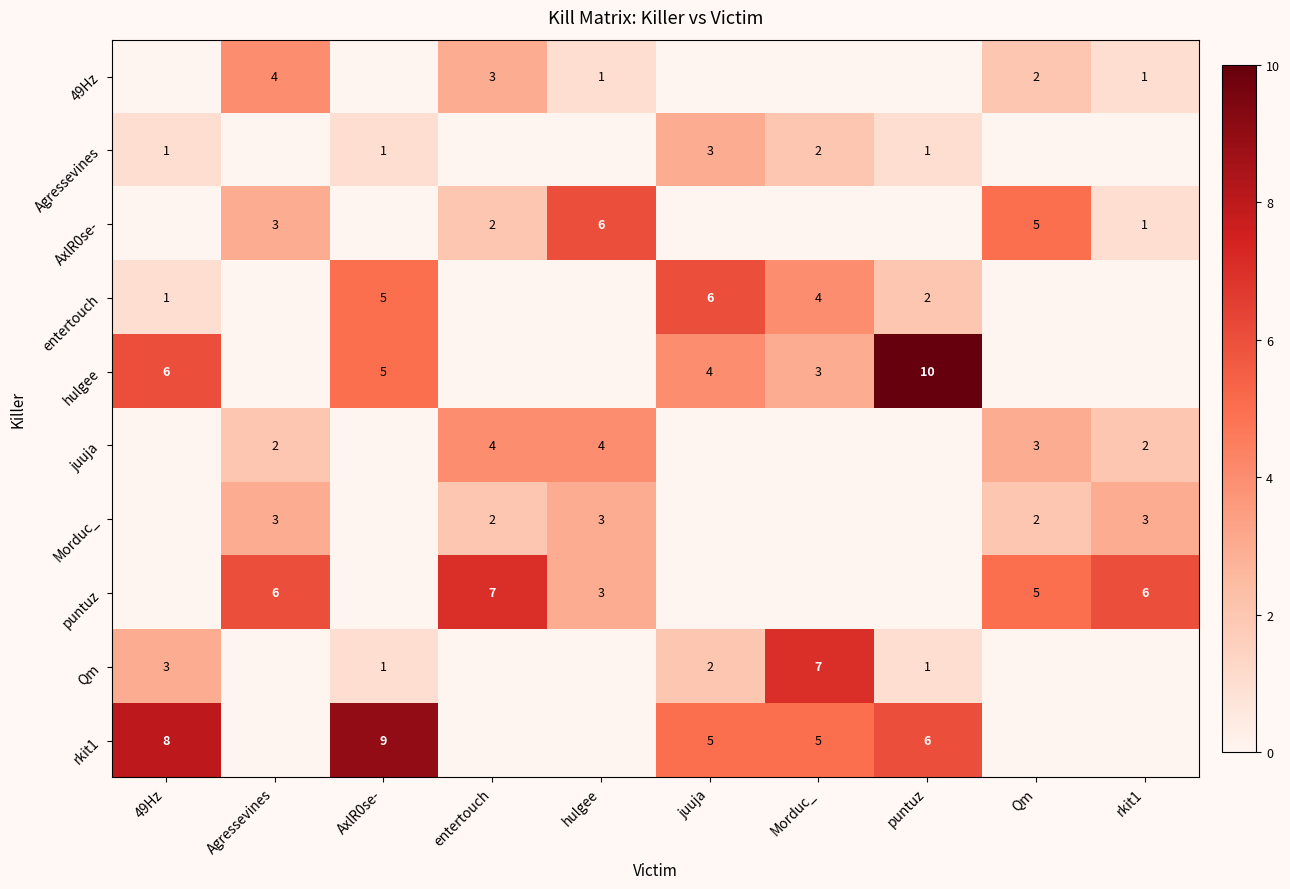

True or false: juuja has a value of 2 at entertouch.

False